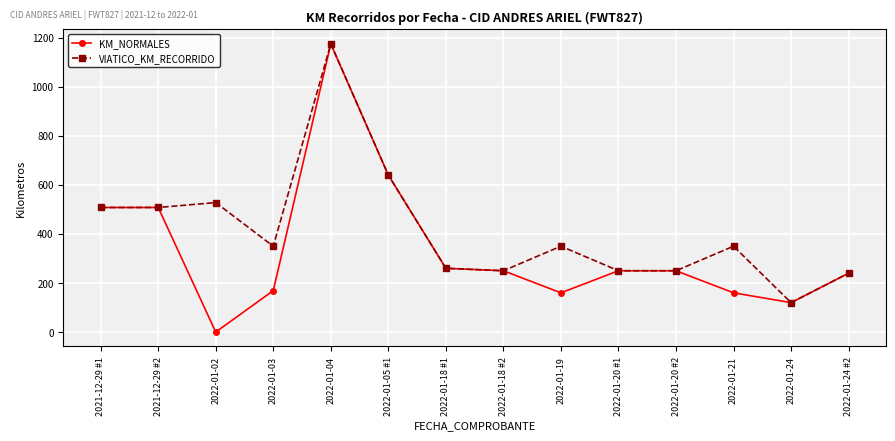

Where does the VIATICO_KM_RECORRIDO series first go above 350?

2021-12-29 #1